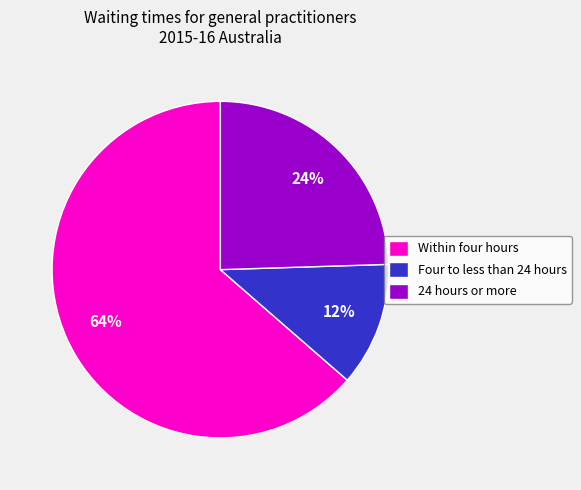

To the nearest percent, what is the average slice percentage?

33%